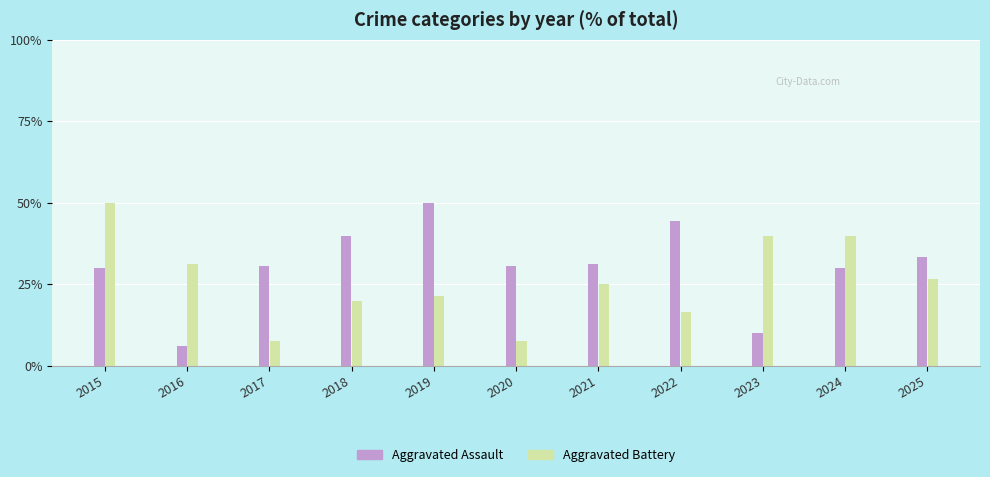

Does the chart contain any negative values?

No